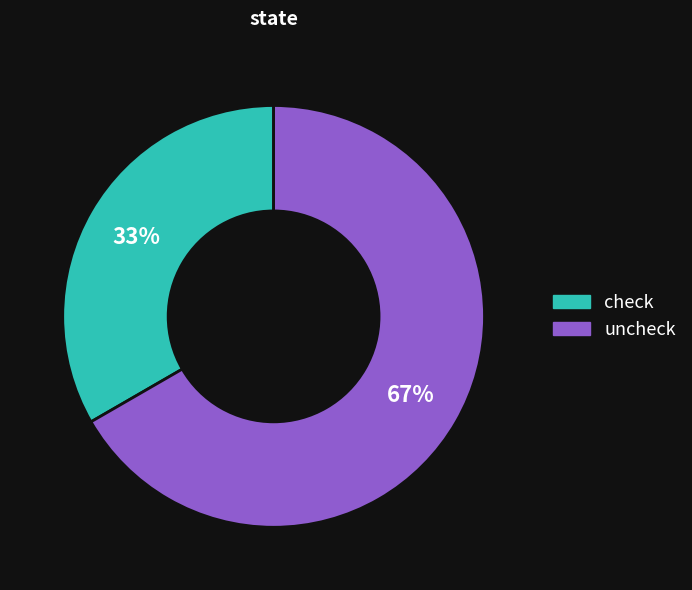

To the nearest percent, what is the combined percentage of check and uncheck?

100%